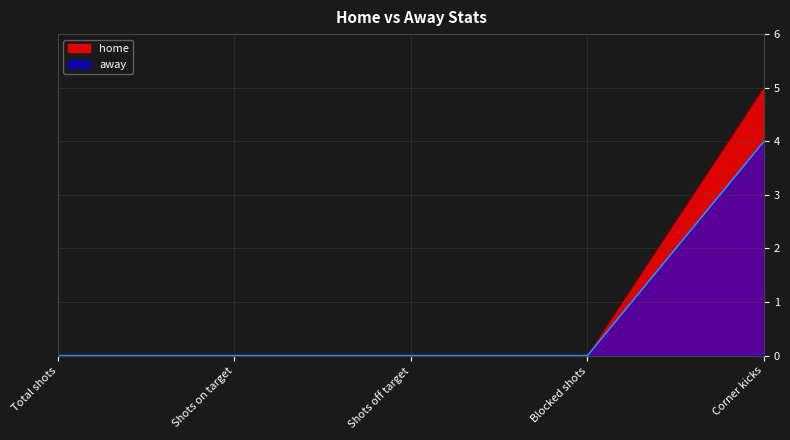

Which category has the lowest value across all series?

Total shots